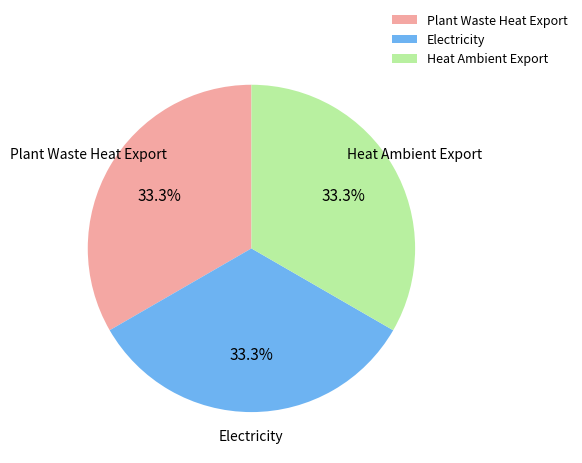

Does Plant Waste Heat Export represent more than half of the total?

No